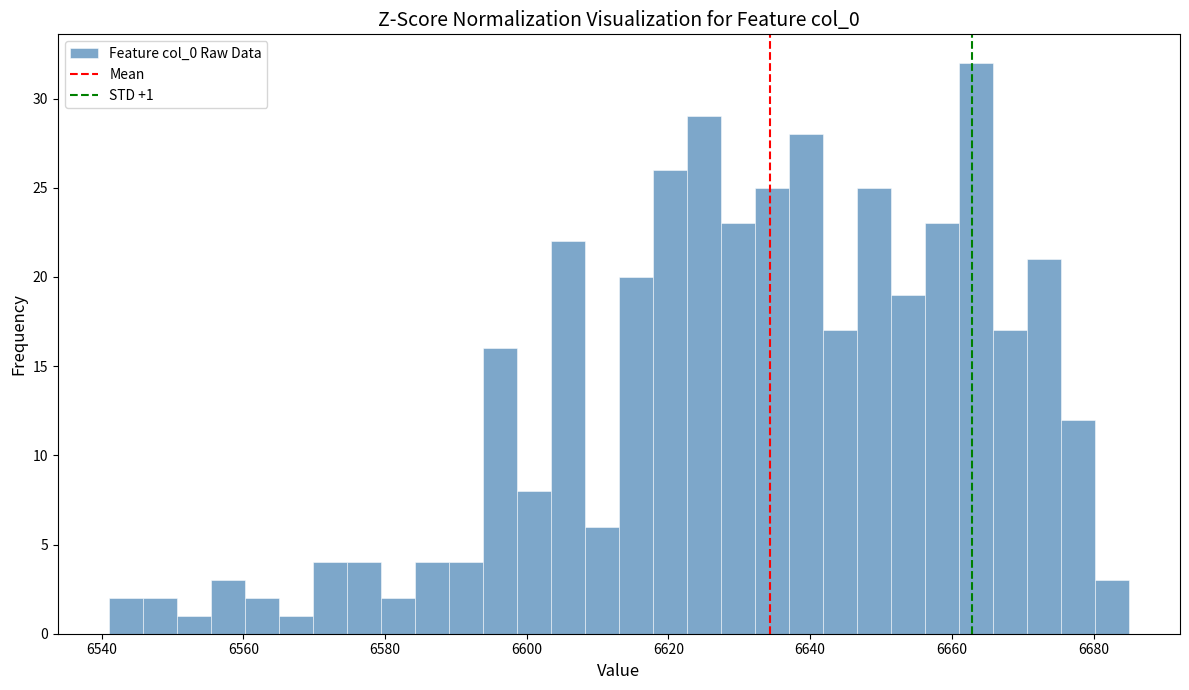

Read against the x-axis, roughly where is the centre of the tallest bar?

6664